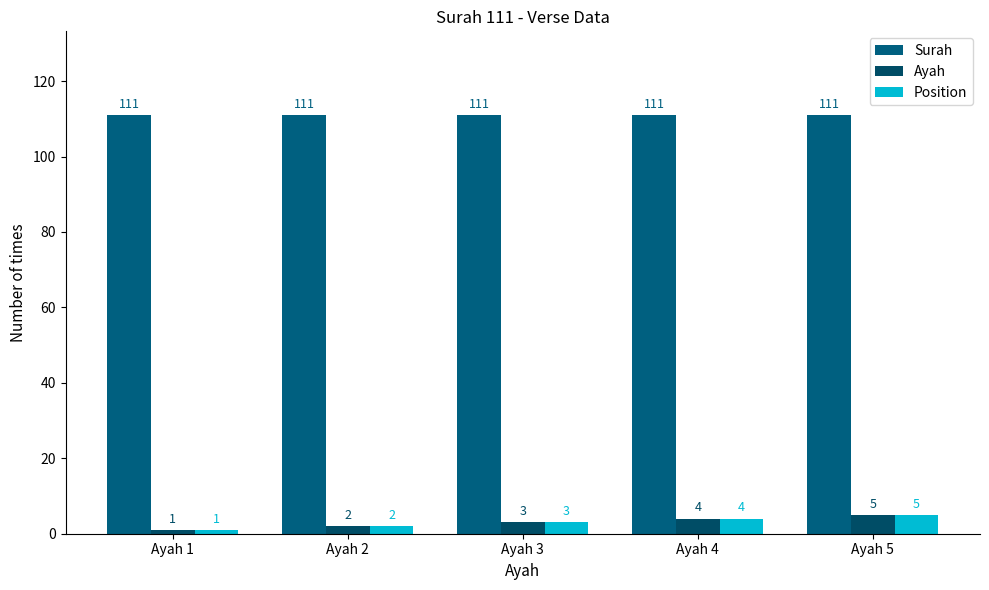

Reading right to left, what are all the values shown in this chart?

Surah: 111	111	111	111	111
Ayah: 5	4	3	2	1
Position: 5	4	3	2	1